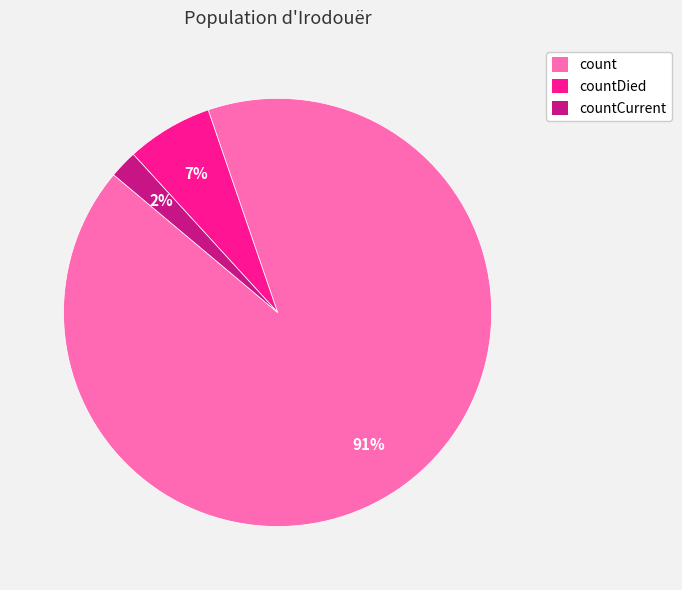

To the nearest percent, what portion does countCurrent represent?

2%